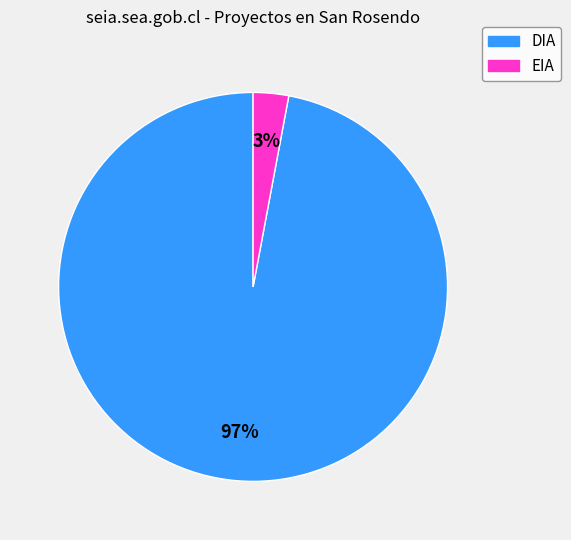

Between DIA and EIA, which is larger?

DIA